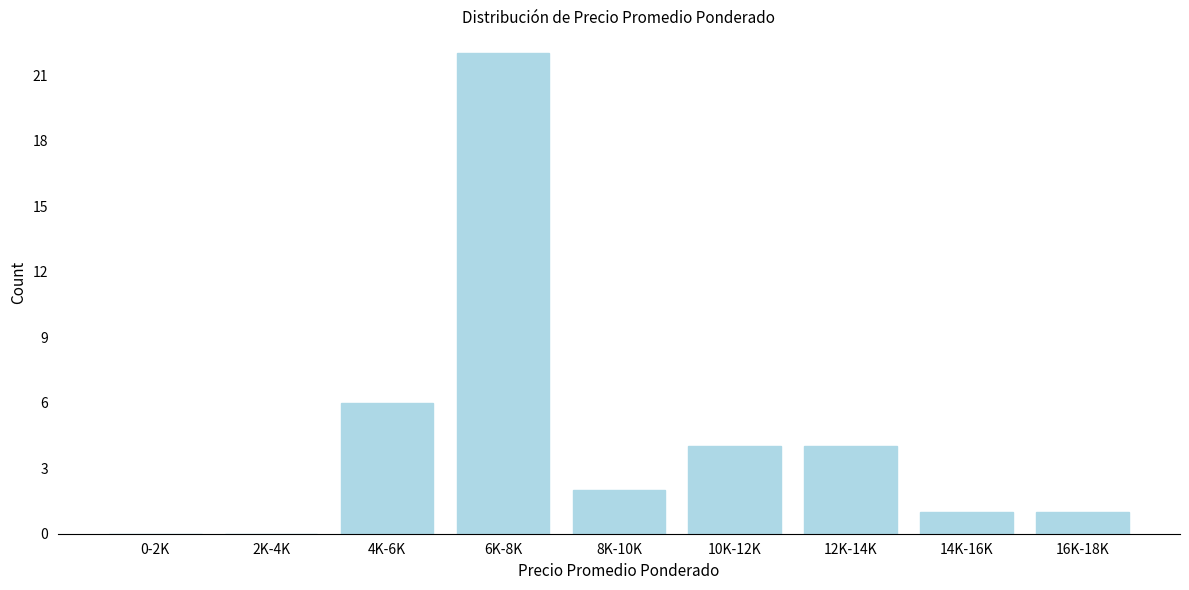

Reading right to left, what are all the values shown in this chart?

16K-18K=1	14K-16K=1	12K-14K=4	10K-12K=4	8K-10K=2	6K-8K=22	4K-6K=6	2K-4K=0	0-2K=0